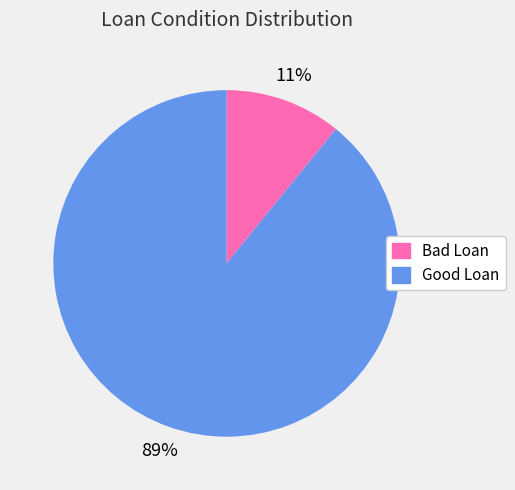

What is the largest slice in the pie chart?

Good Loan